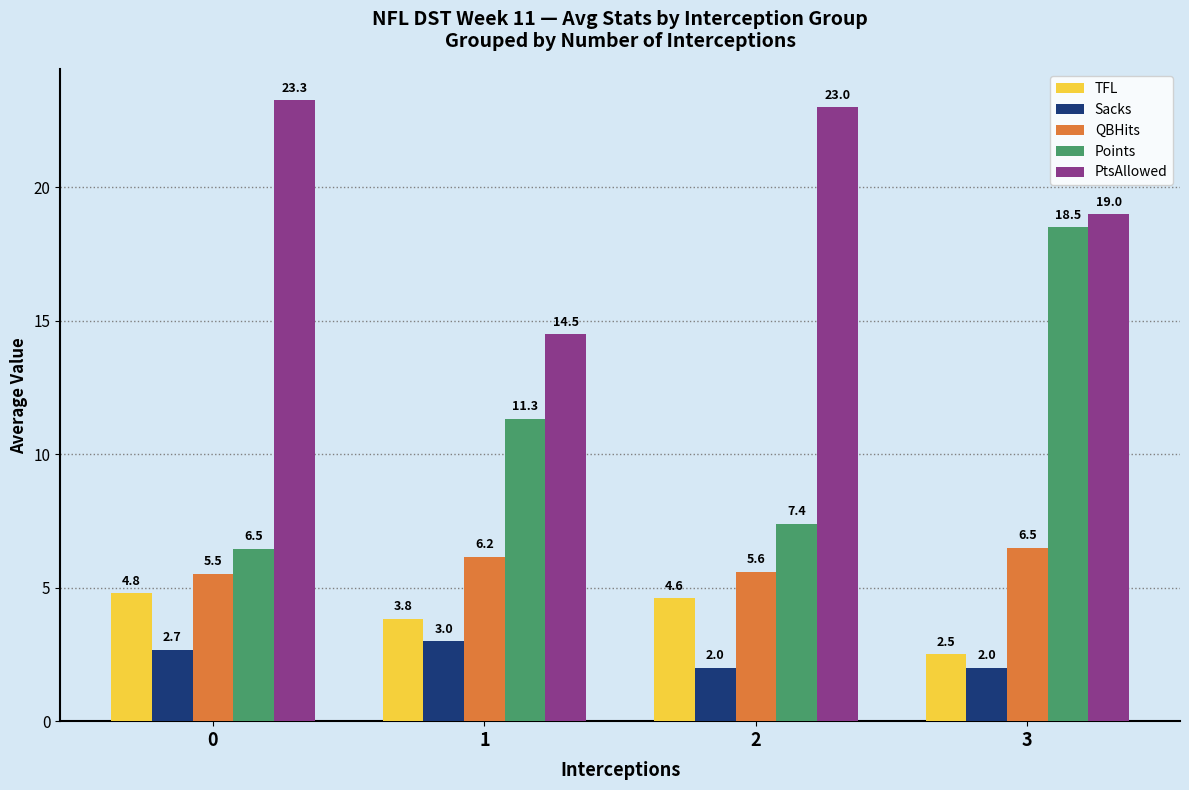

What is the total value across all series at 1?

38.8